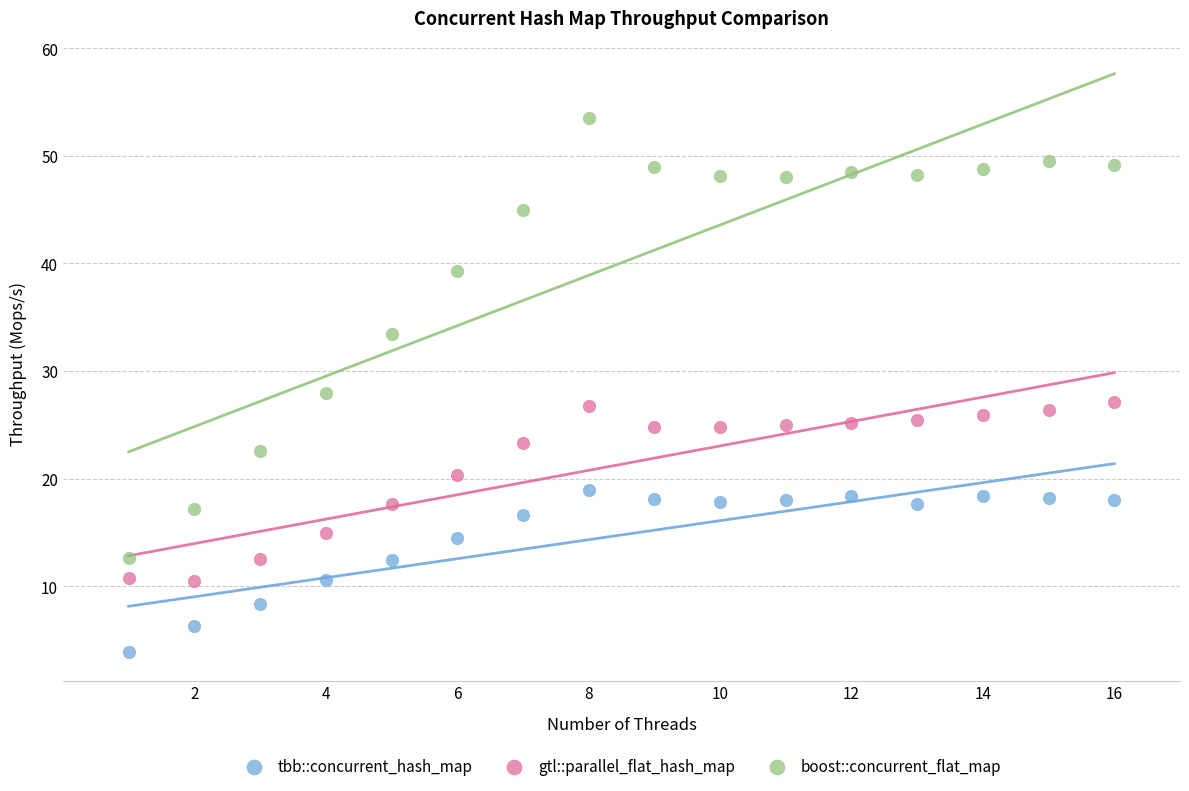

Which series reaches the maximum Y coordinate?

boost::concurrent_flat_map